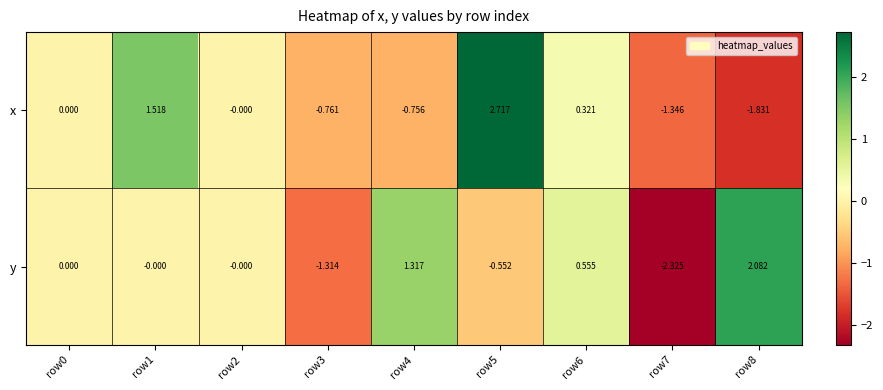

List the series in order of their overall mean, highest first.

x, y